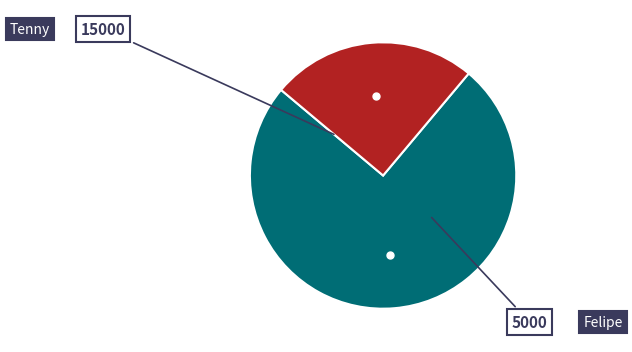

Does any single category account for the majority?

Yes